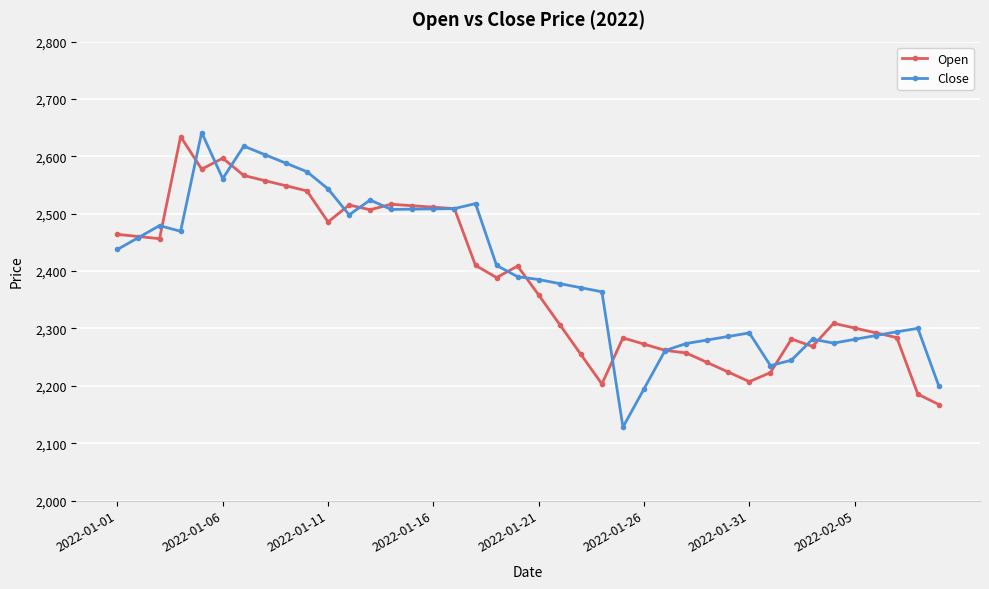

What is the lowest value of the Open series?

2167.3